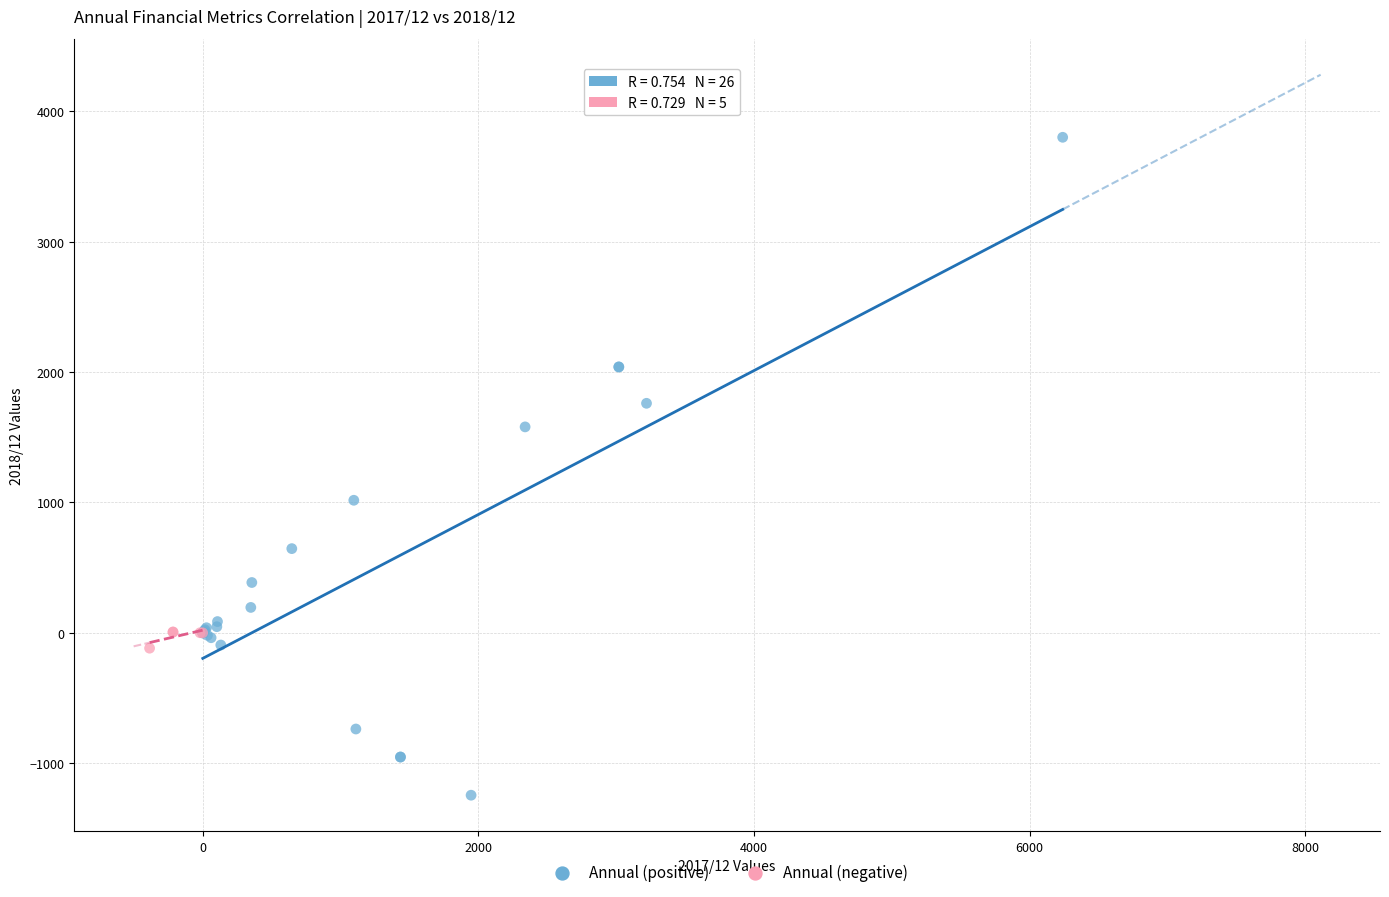

Which series has the largest Y range (max minus min)?

Annual (positive)